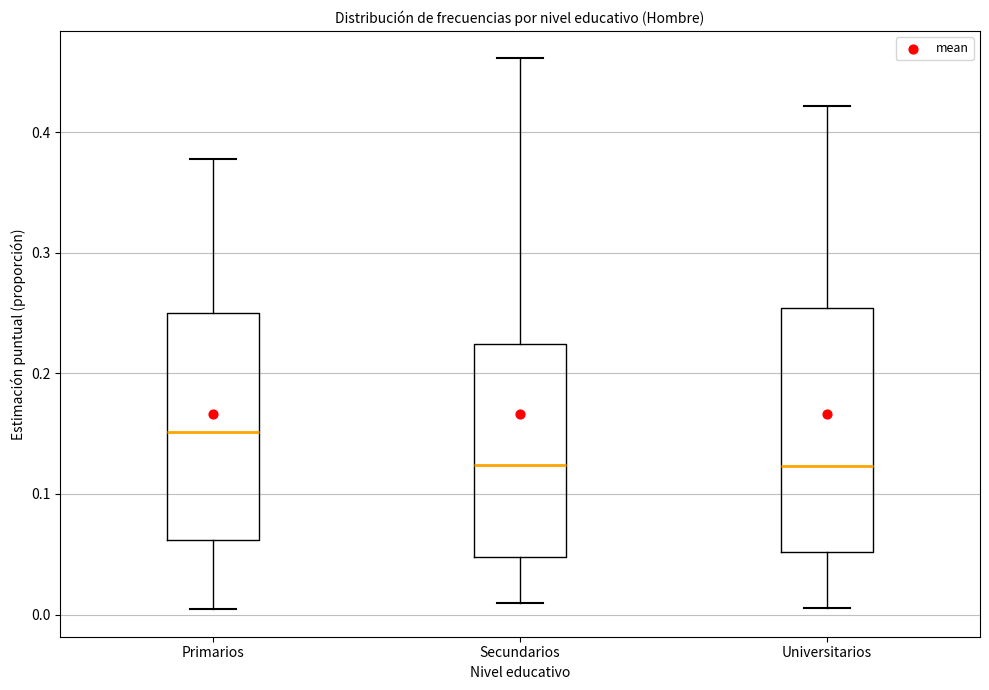

Where does the median line of the box for Universitarios sit on the y-axis? The values are not printed on the chart, so give them approximately, as read against the axis.

0.12